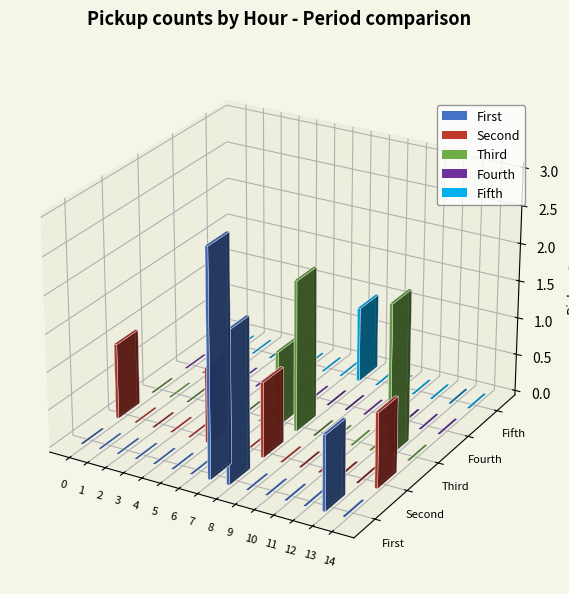

Count the First values in the range 0 to 1.

13